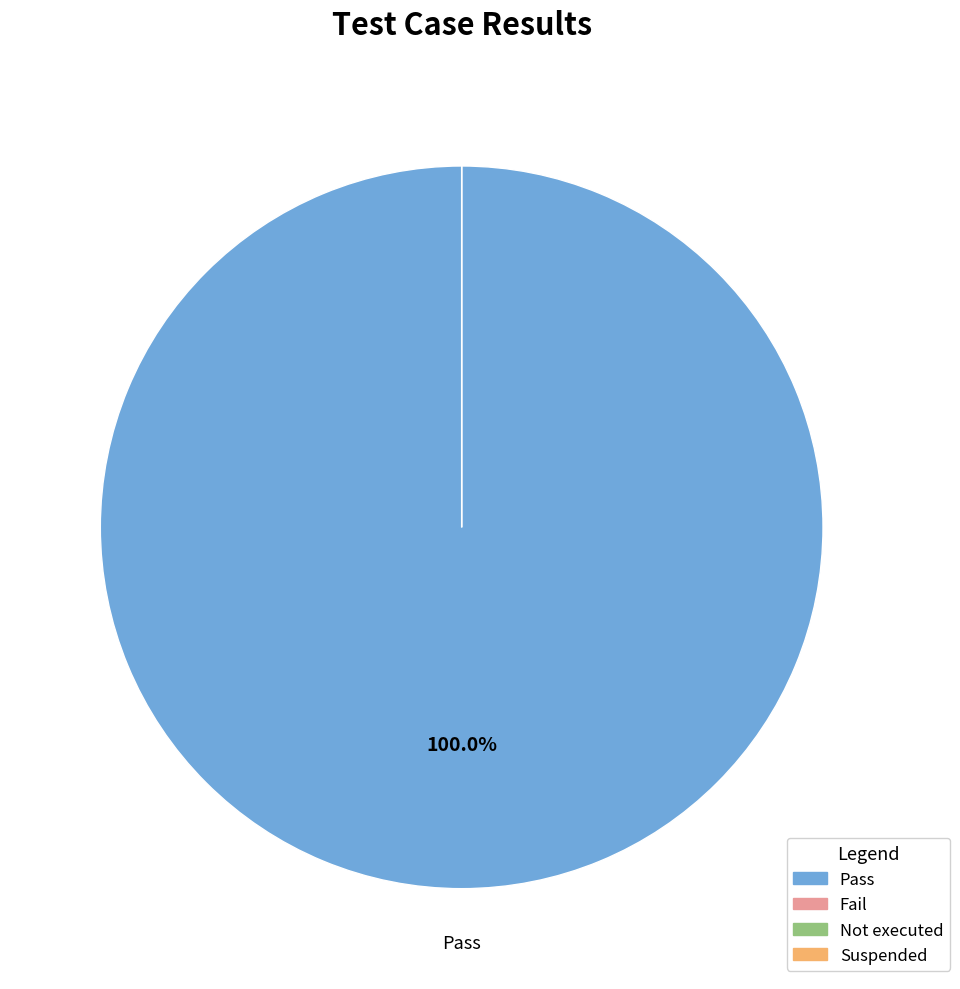

What portion of the pie excludes Not executed?

100.0%